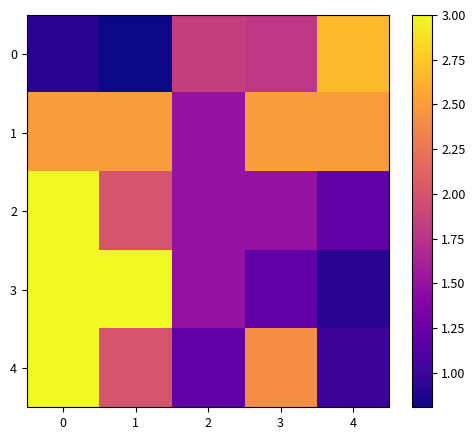

Which series has the largest total across all categories?

1